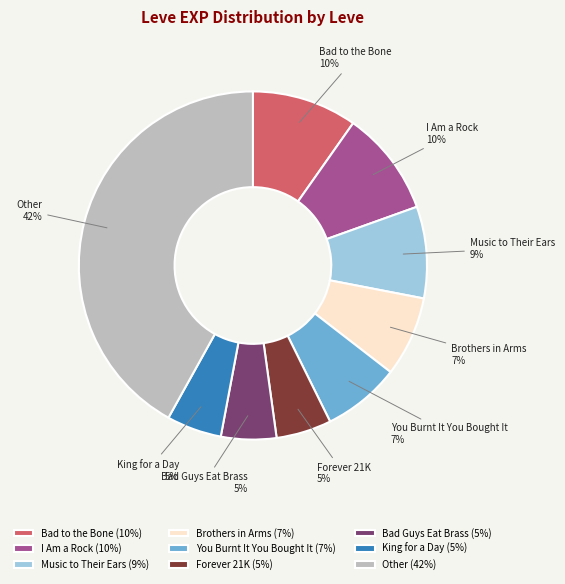

Does King for a Day represent more than half of the total?

No